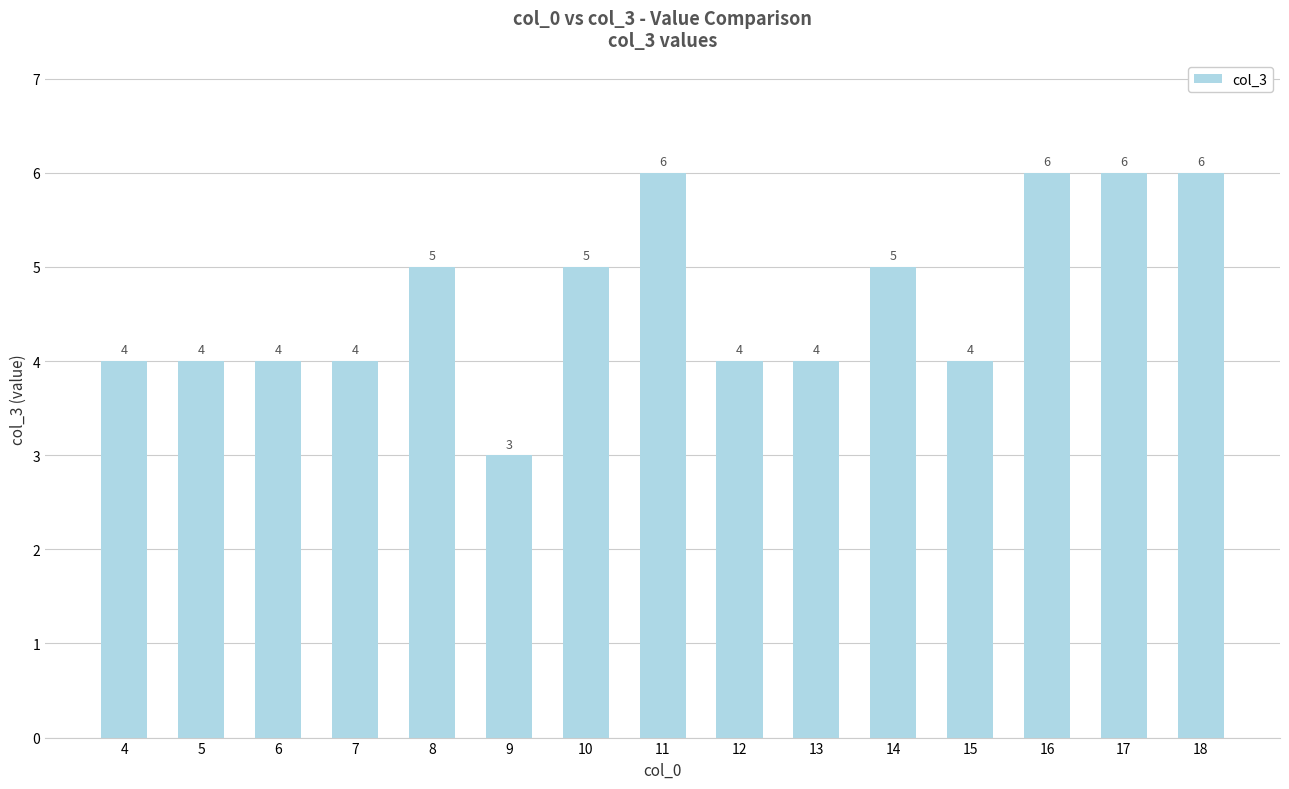

Reading left to right, list all the values displayed in this chart.

4	4	4	4	5	3	5	6	4	4	5	4	6	6	6